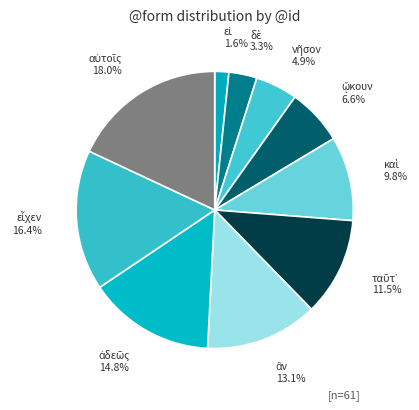

Does any single category account for the majority?

No